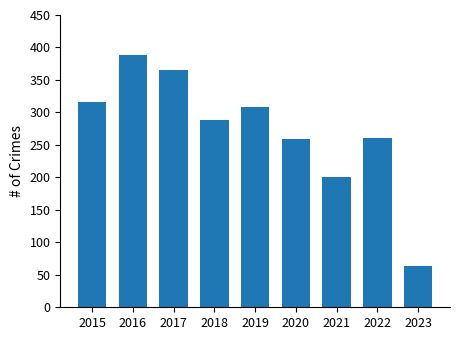

What is the value of the 3rd bar from the left?

365